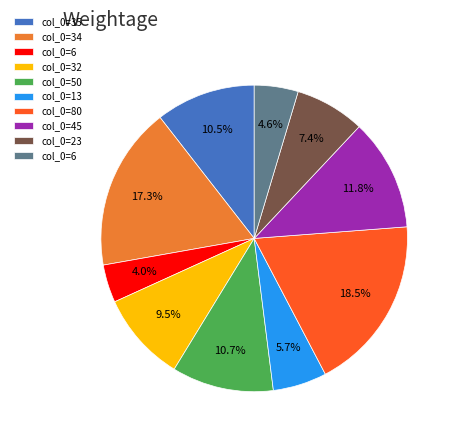

Does any single category account for the majority?

No